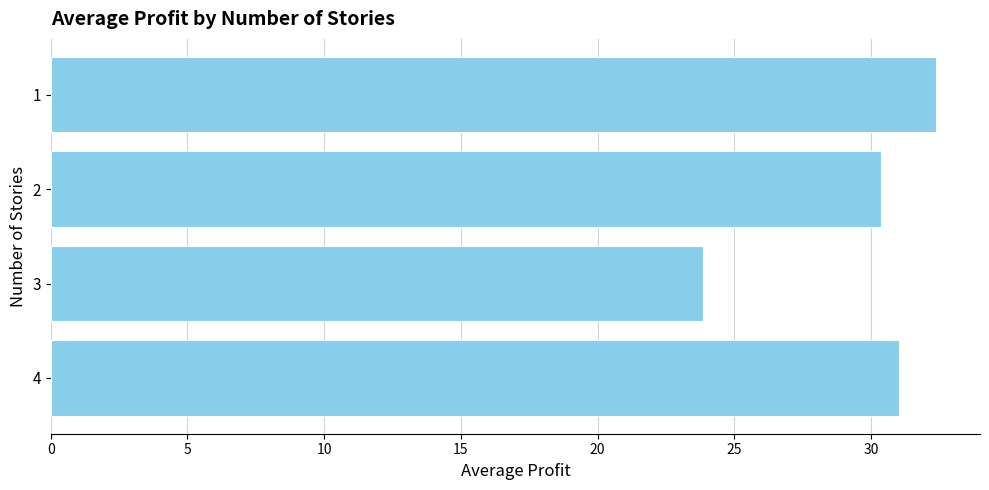

What is the sum of all values?

117.6